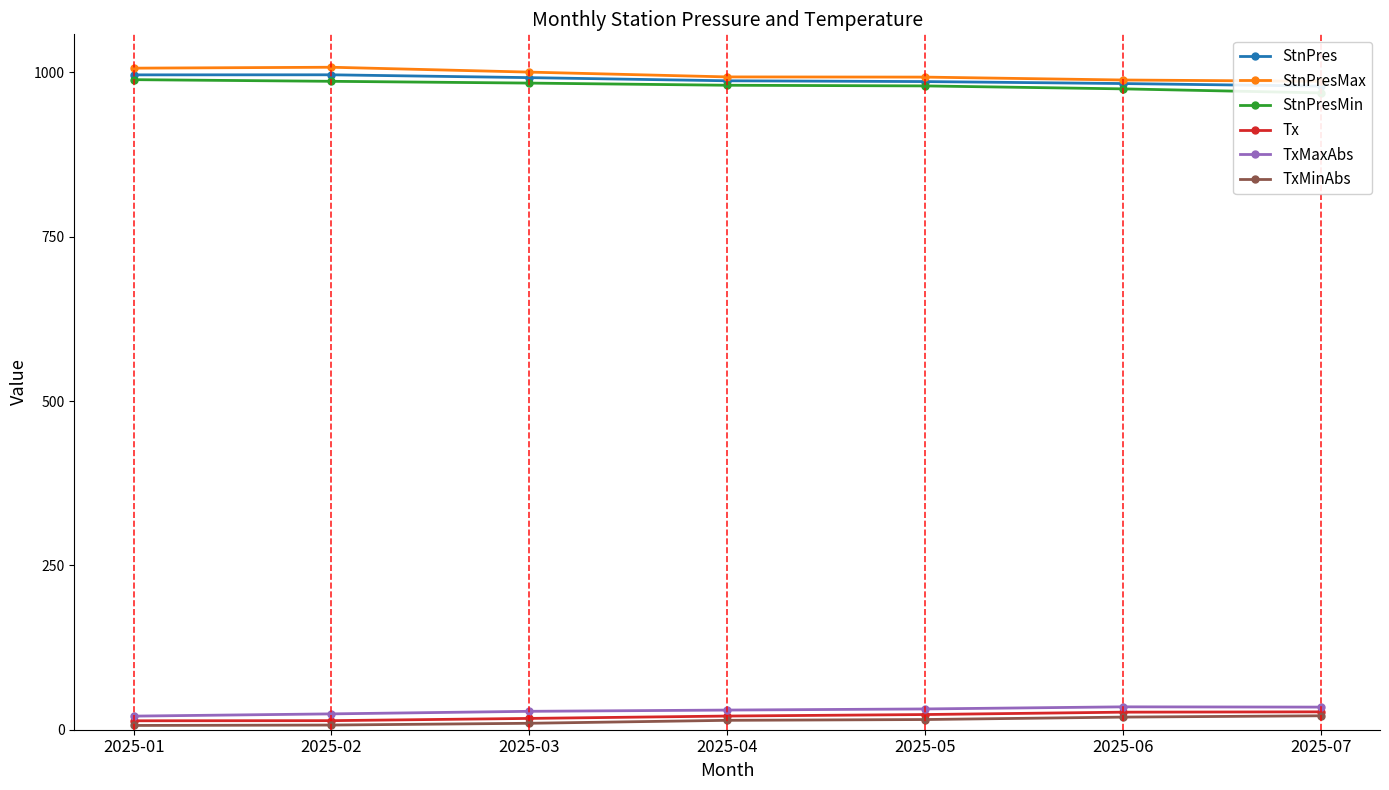

True or false: StnPresMin and TxMaxAbs cross at least once.

False